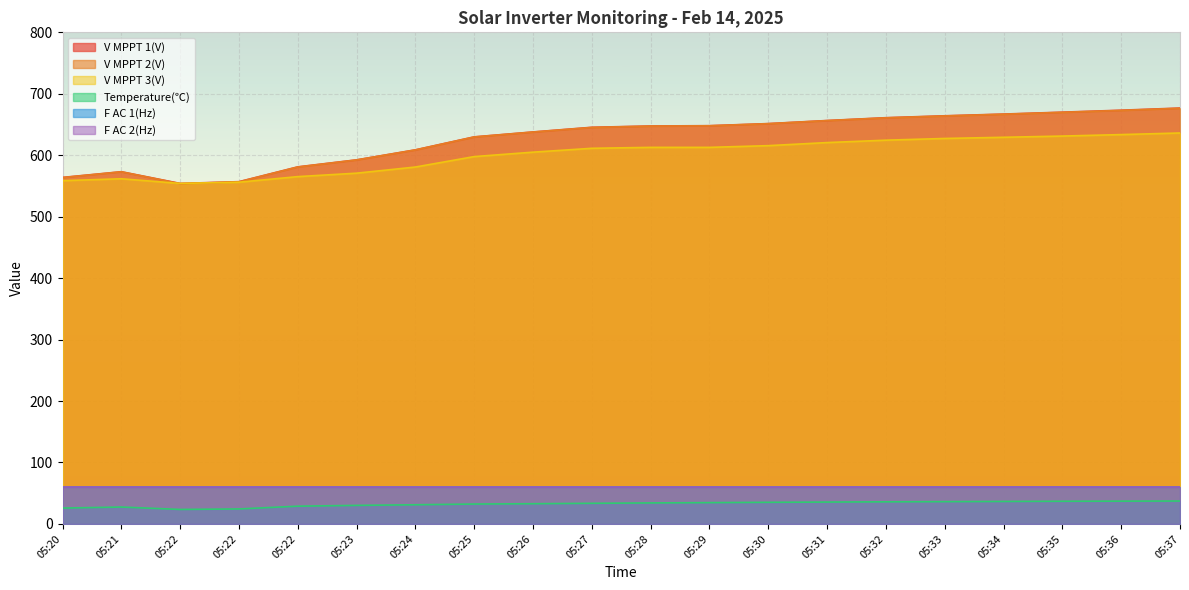

What is the average value of the V MPPT 2(V) series?

627.7